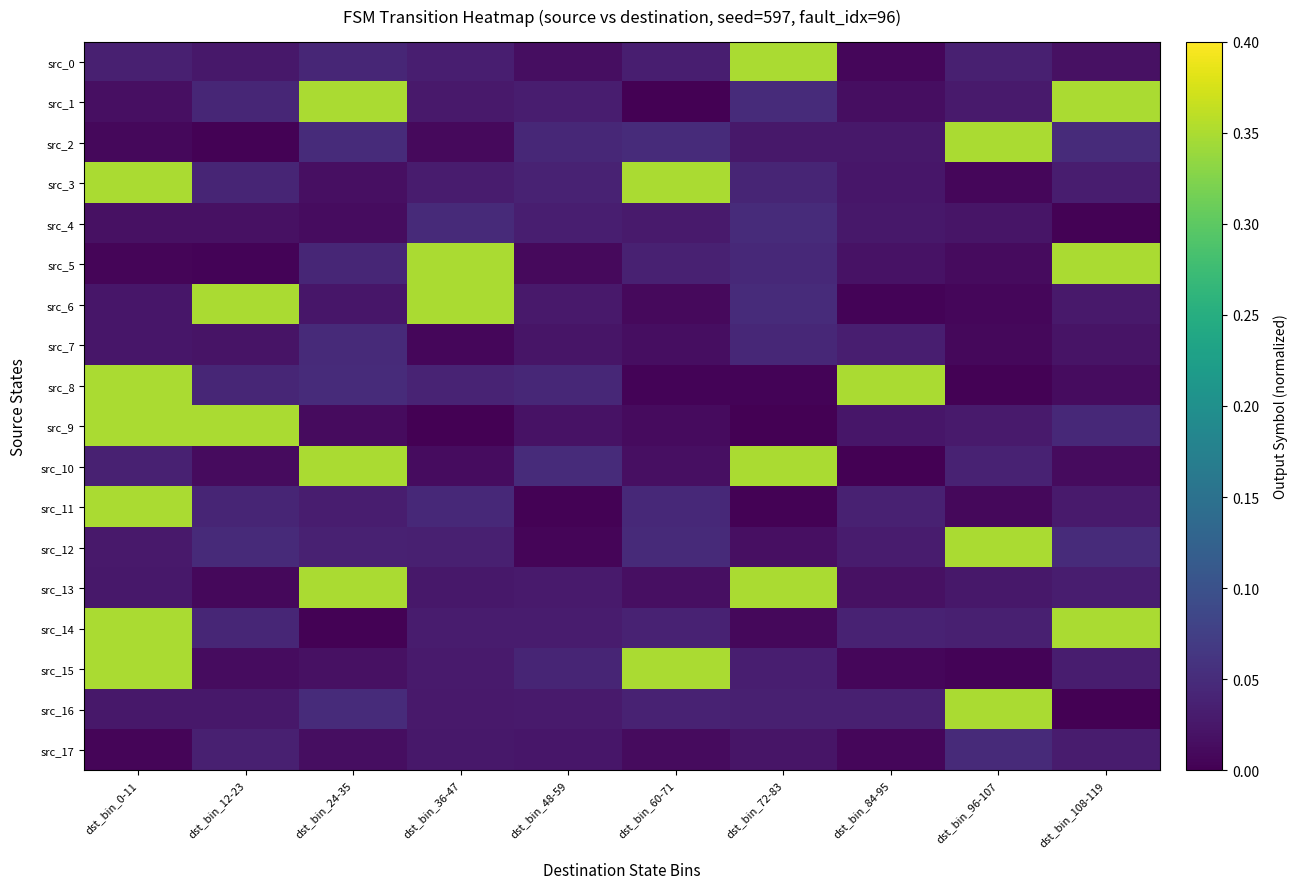

List the series in order of their peak value, highest first.

src_0, src_1, src_2, src_3, src_5, src_6, src_8, src_9, src_10, src_11, src_12, src_13, src_14, src_15, src_16, src_4, src_17, src_7